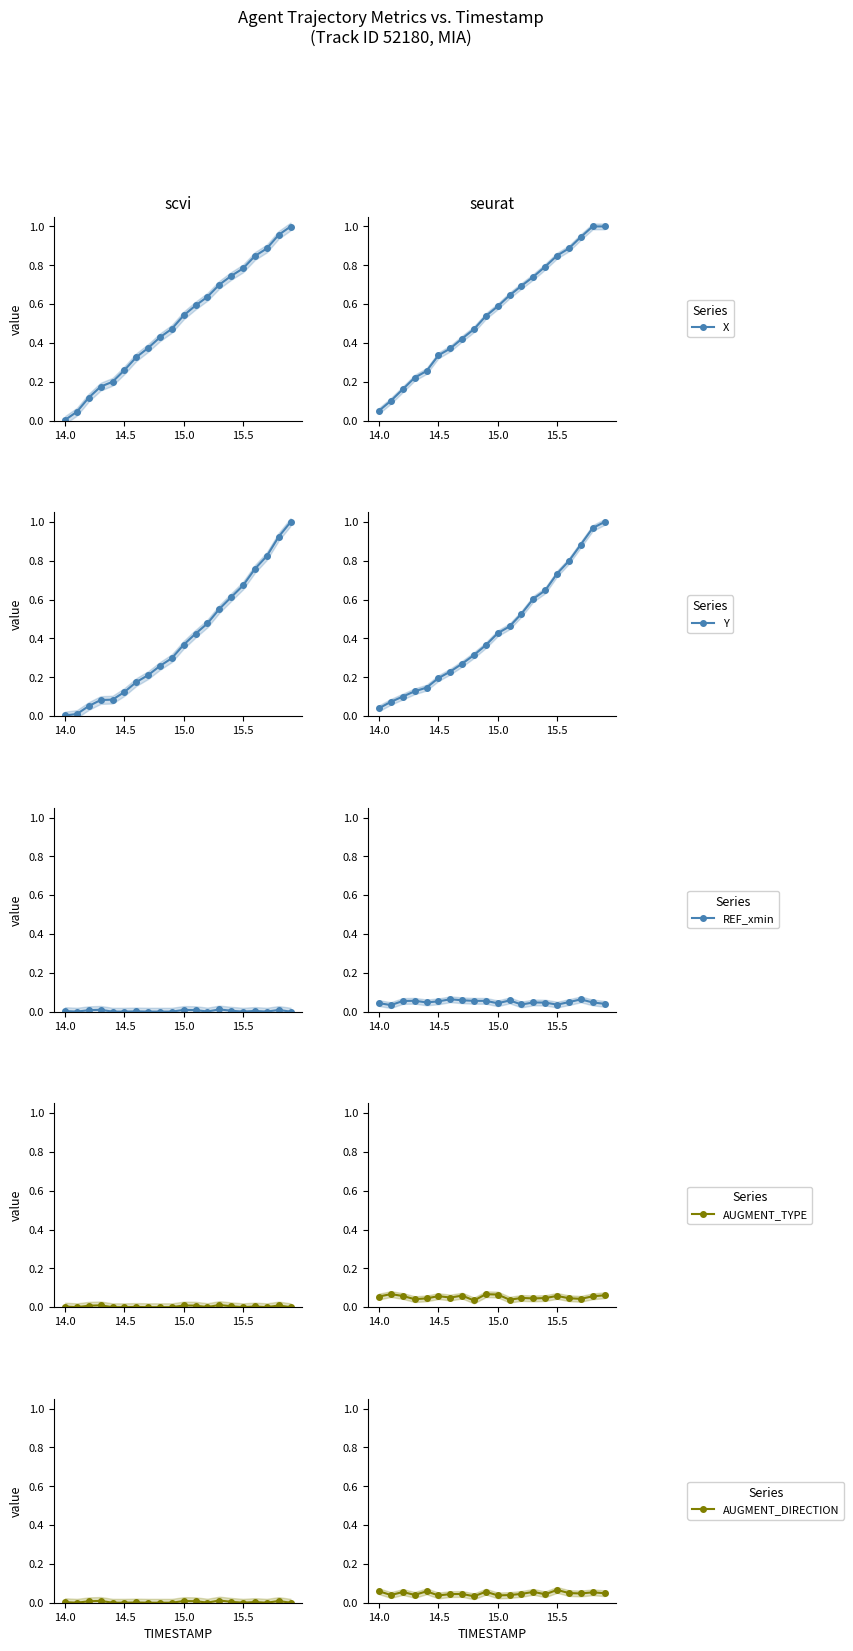

What is the spread (max minus min) of values at 15.5?

0.2